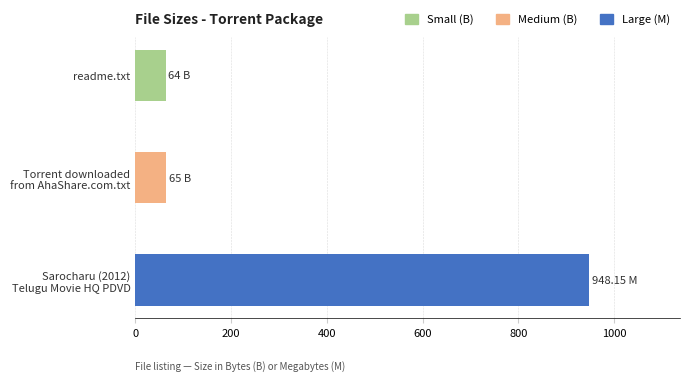

What is the sum of all values?

1077.2